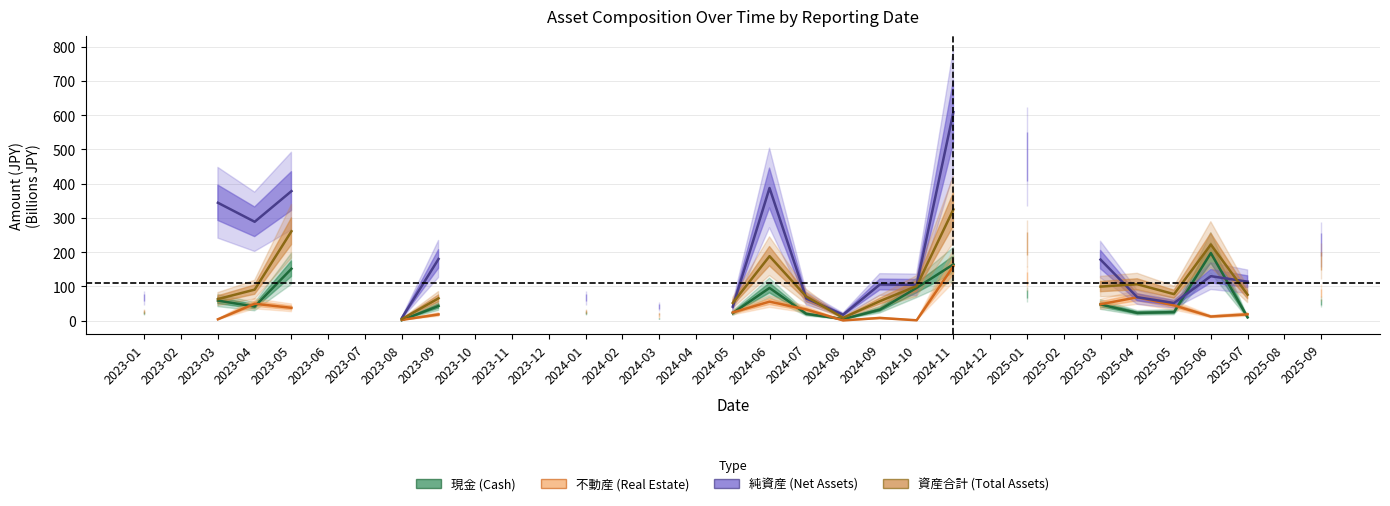

What is the smallest value displayed?

0.8